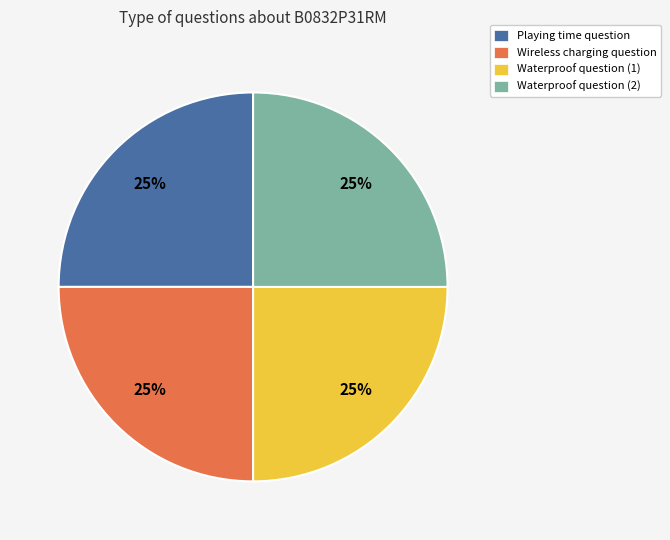

What is the ratio of the value at Playing time question to the value at Waterproof question (2)?

1.0